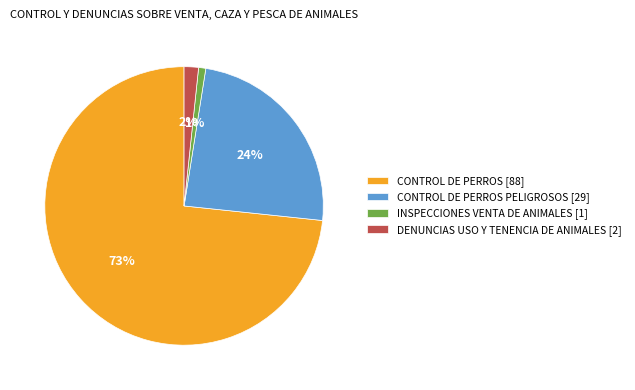

Is there any slice that represents more than half of the pie?

Yes